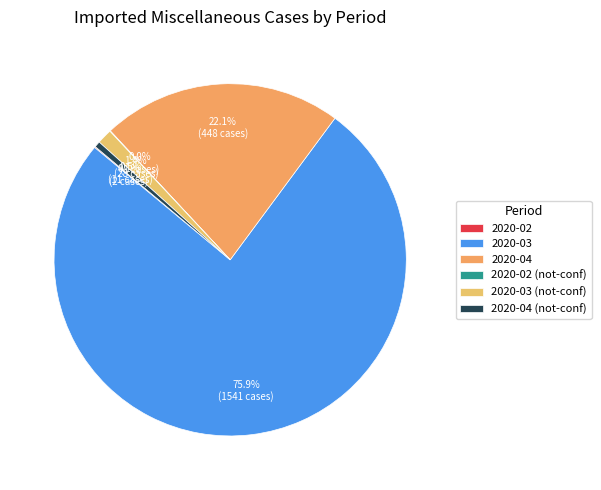

To the nearest percent, what is the difference between the largest and smallest slice percentages?

76%